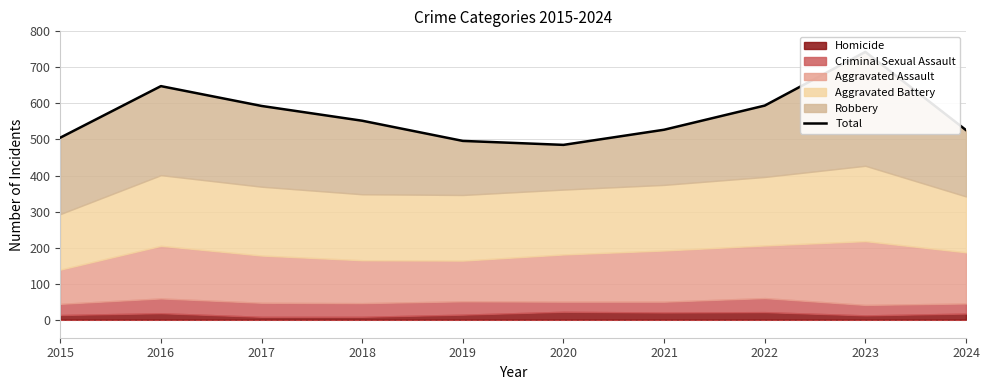

Rank the categories by value from highest to lowest.

2023, 2016, 2022, 2017, 2018, 2021, 2024, 2015, 2019, 2020